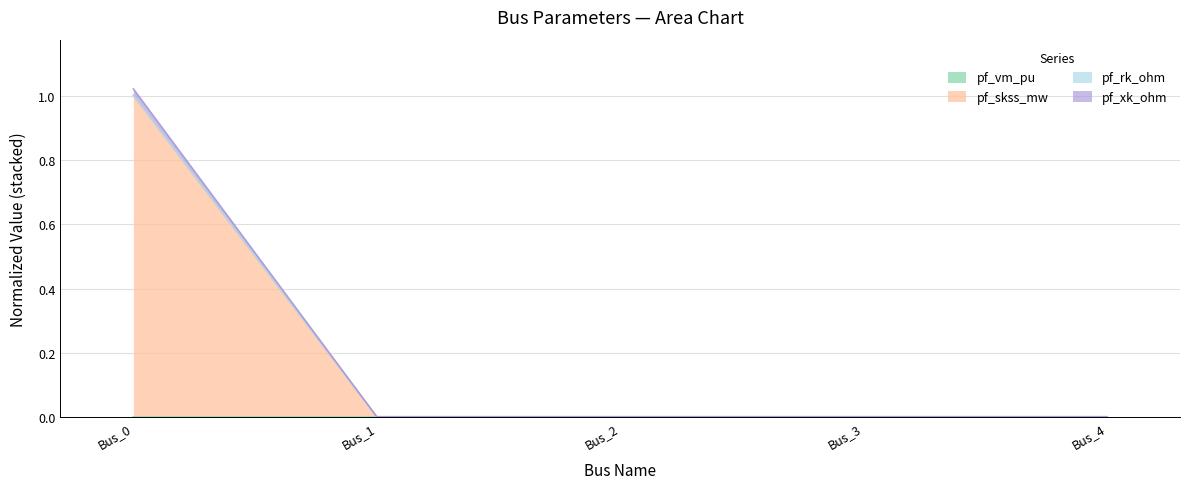

Does the chart have visible grid lines?

Yes